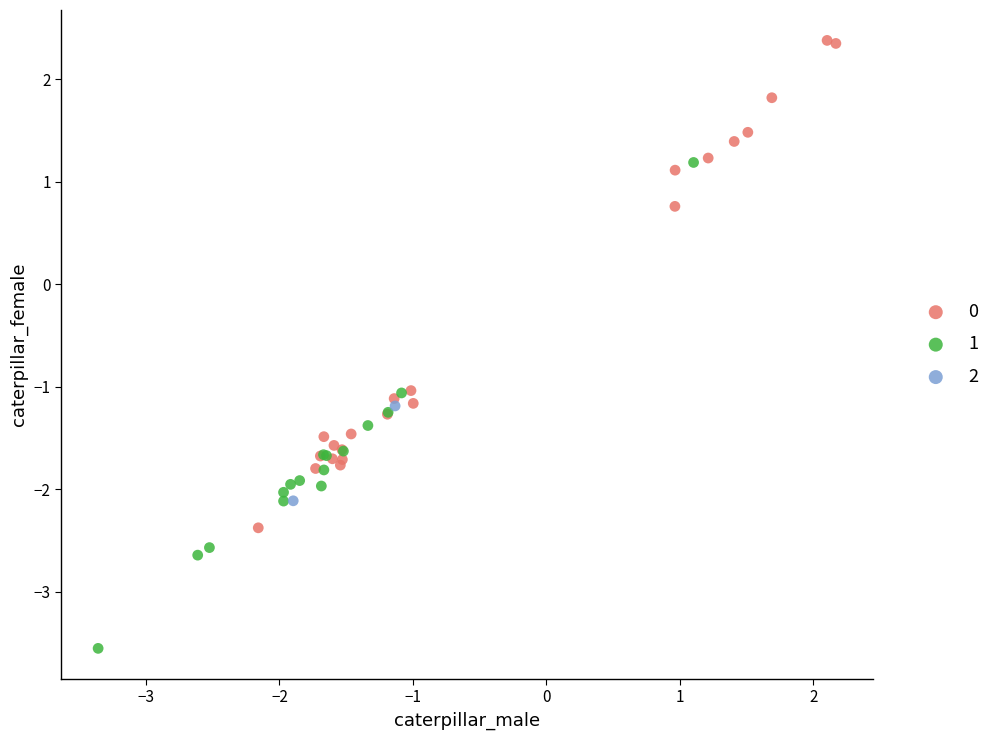

What are all the series names shown in the legend?

0, 1, 2